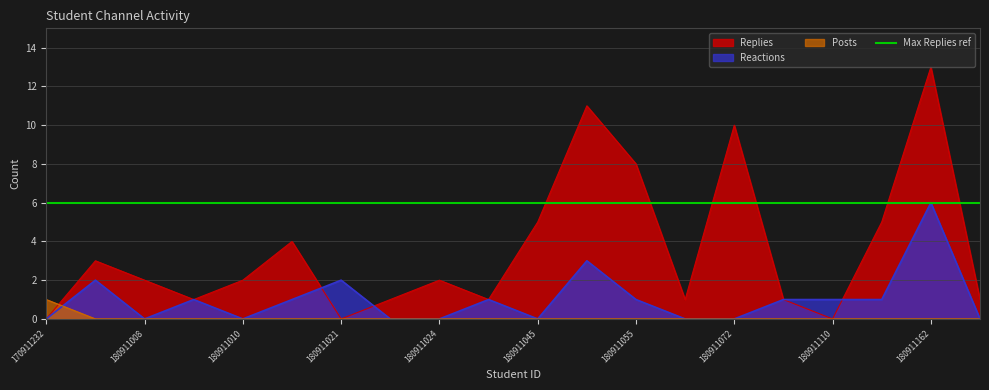

Where do Reactions and Replies first cross each other?

180911012 and 180911021